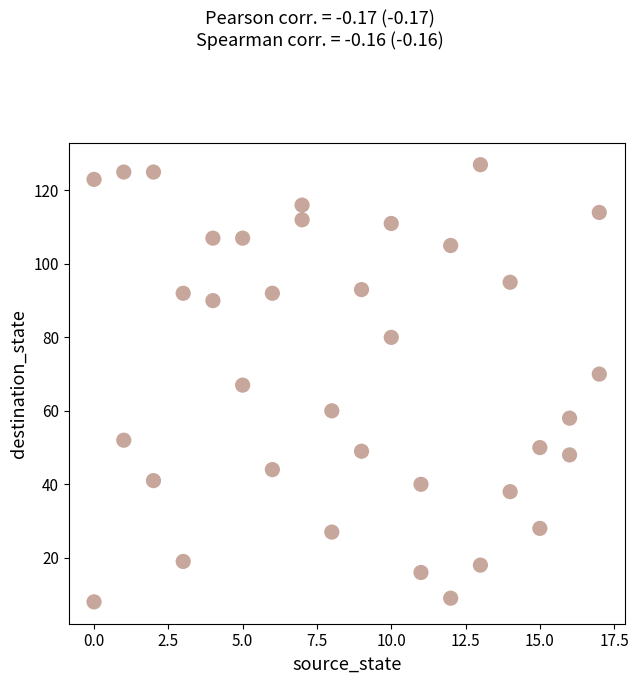

What is the range of X values (max minus min)?

17